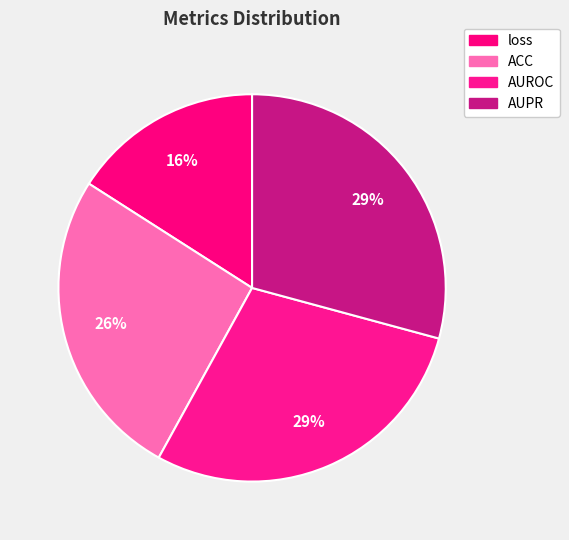

Count the number of slices in the pie.

4